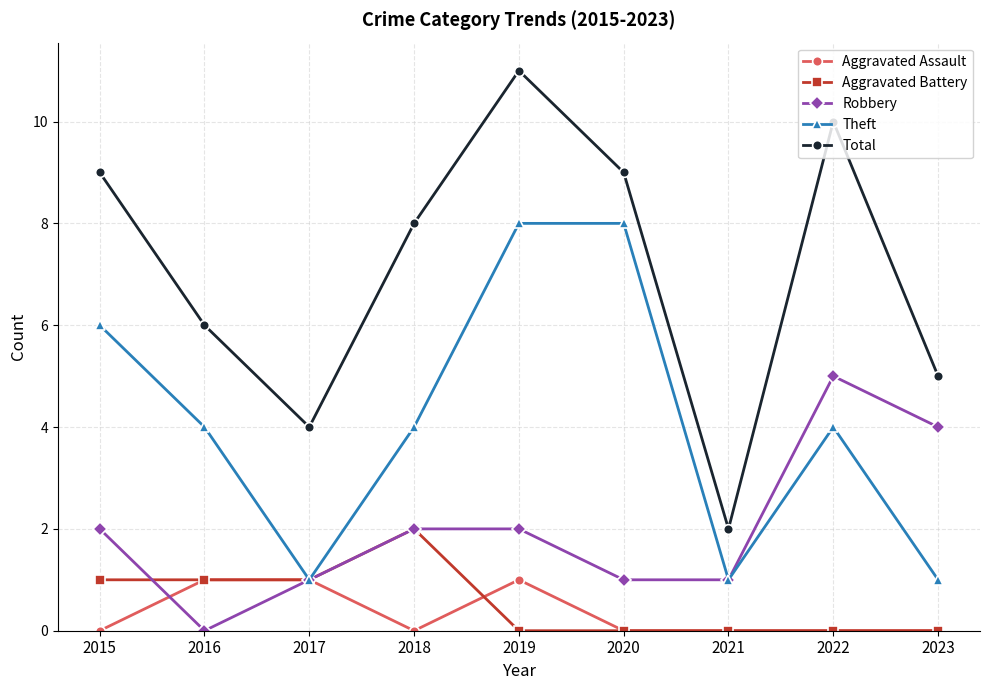

Is it true that Theft equals 8 at 2020?

True